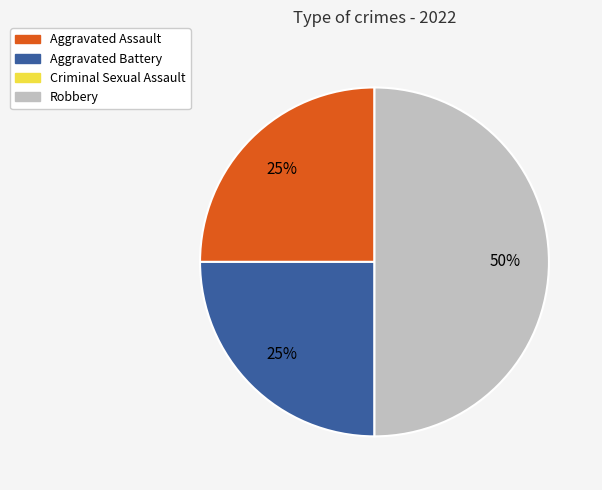

To the nearest percent, what is the average slice percentage?

33%